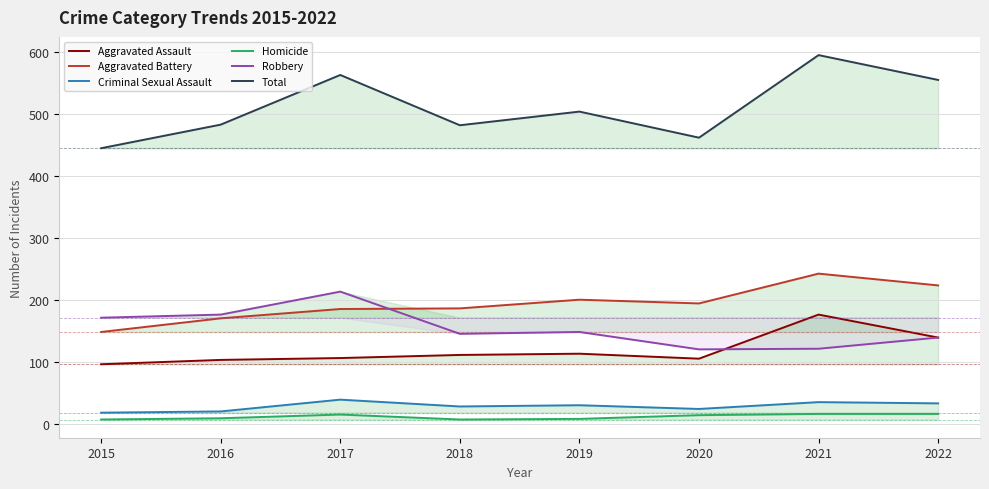

Which category has the lowest value in the Aggravated Assault series?

2015